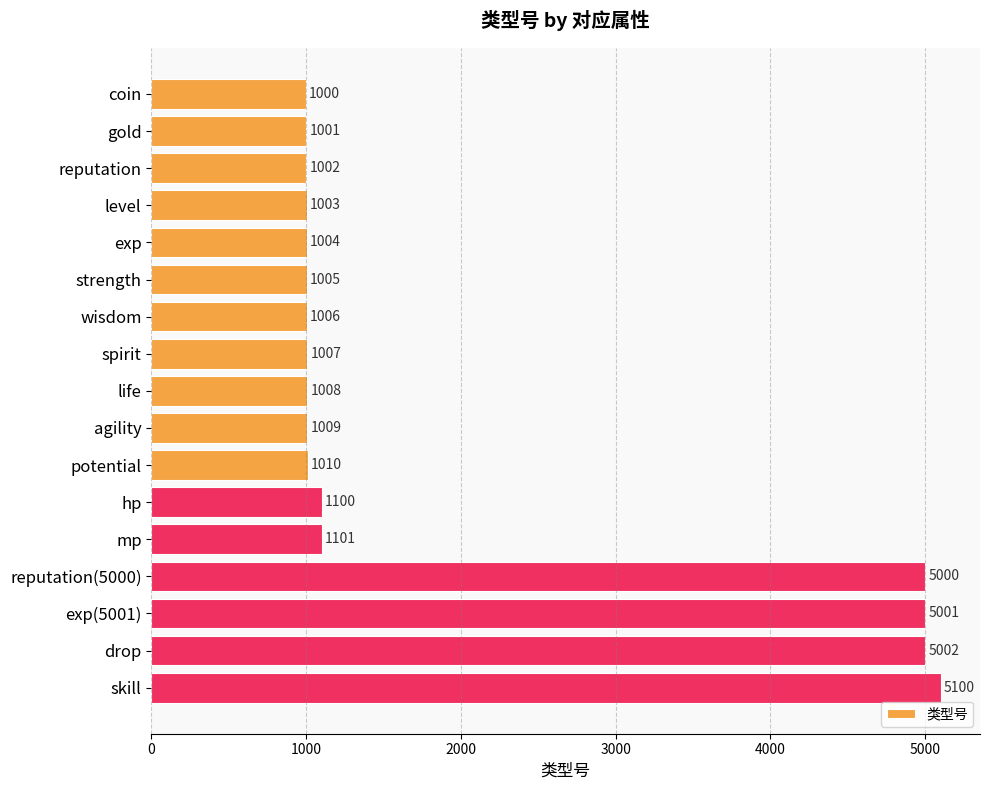

What is the smallest value displayed?

1000